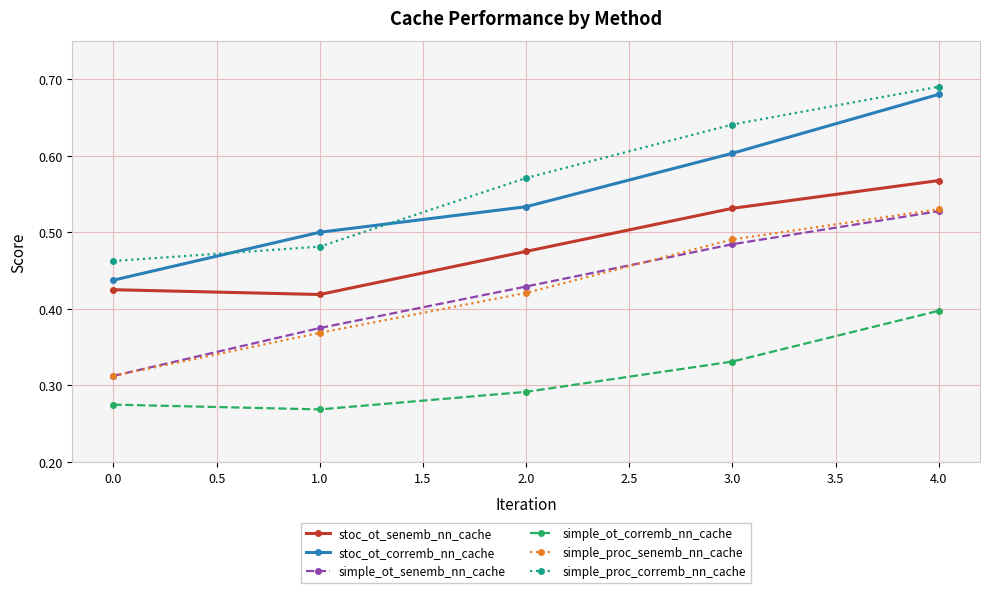

What is the spread (max minus min) of values at 0.0?

0.2